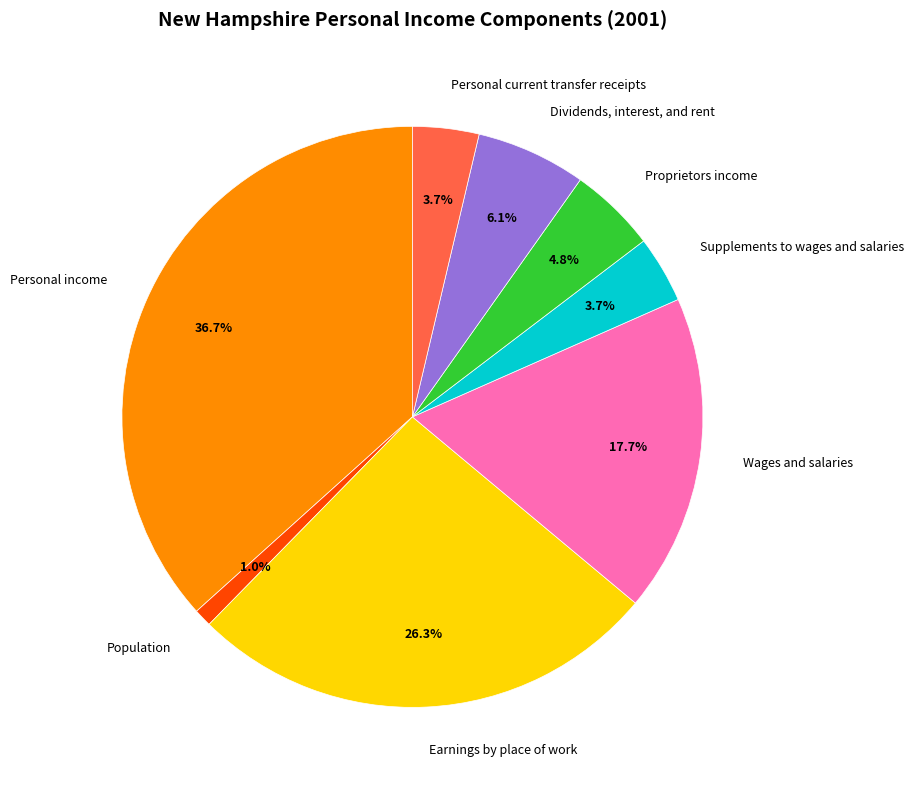

Between Personal current transfer receipts and Earnings by place of work, which is larger?

Earnings by place of work